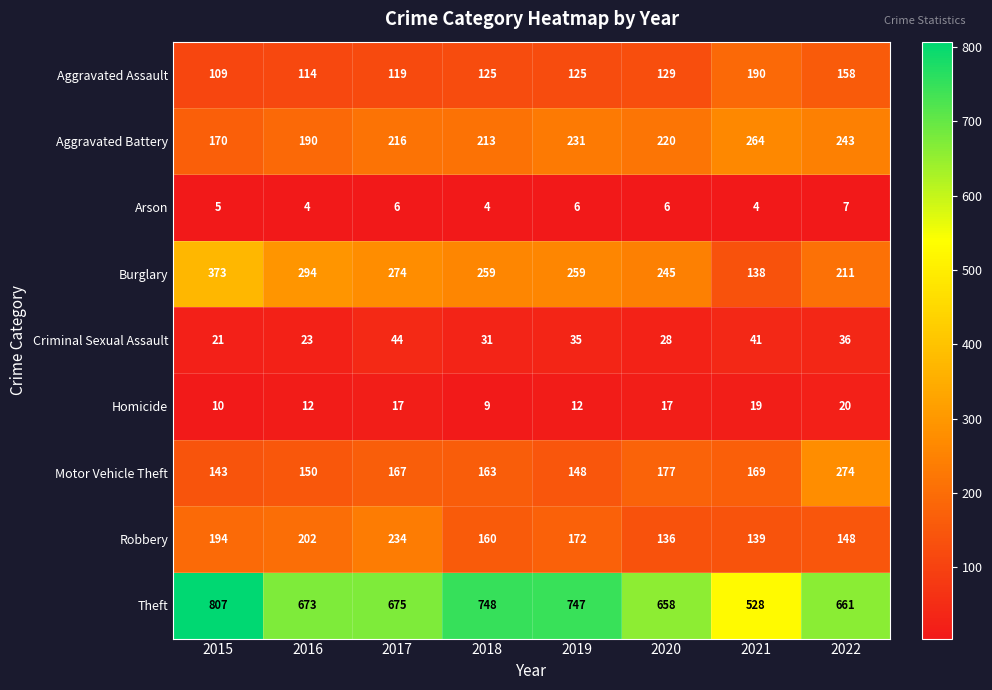

What is the smallest value displayed?

4